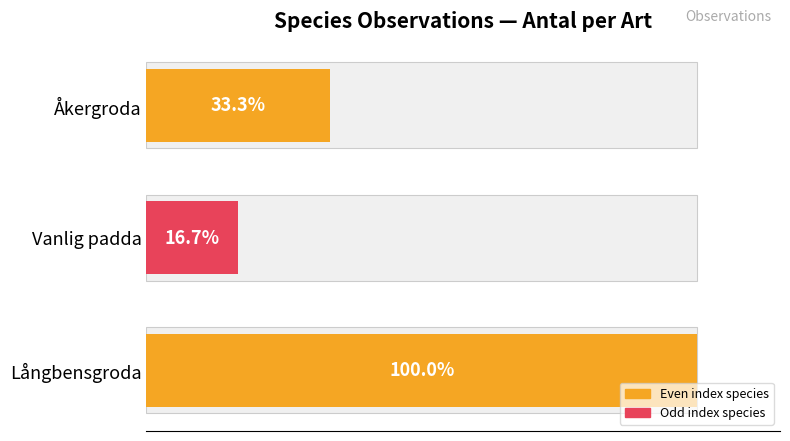

How many bars are there in total?

3